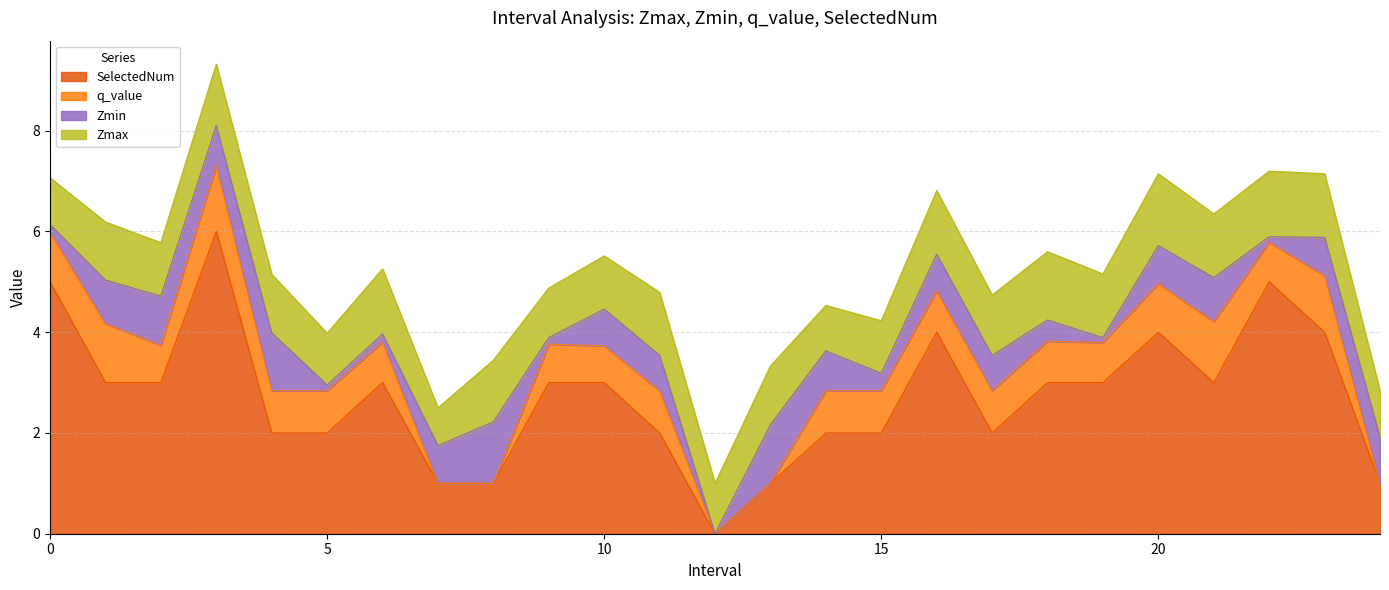

At which category is the sum across all series the highest?

3.0